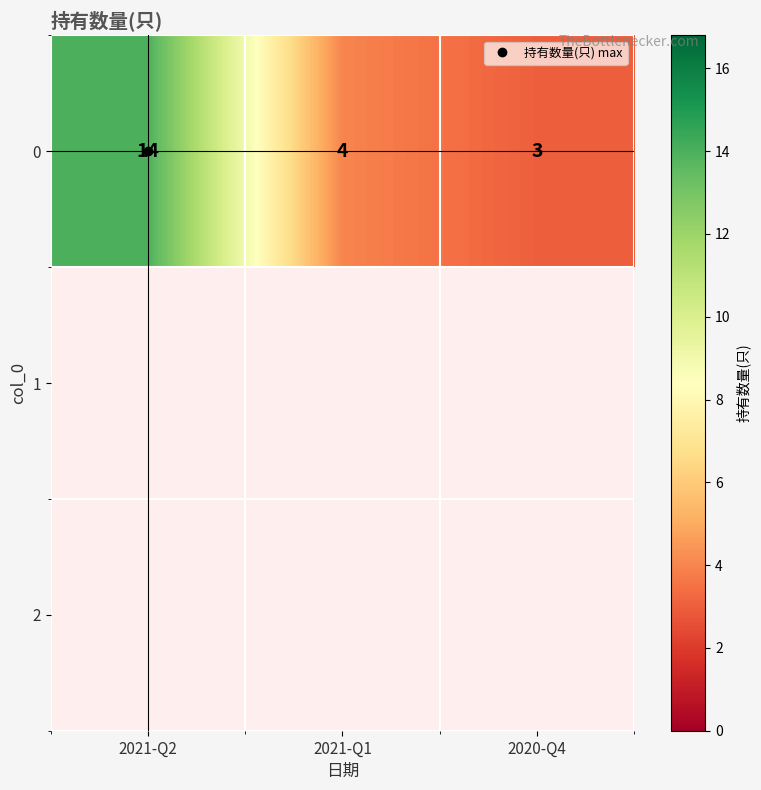

Reading left to right, extract all data points from this chart.

14	4	3